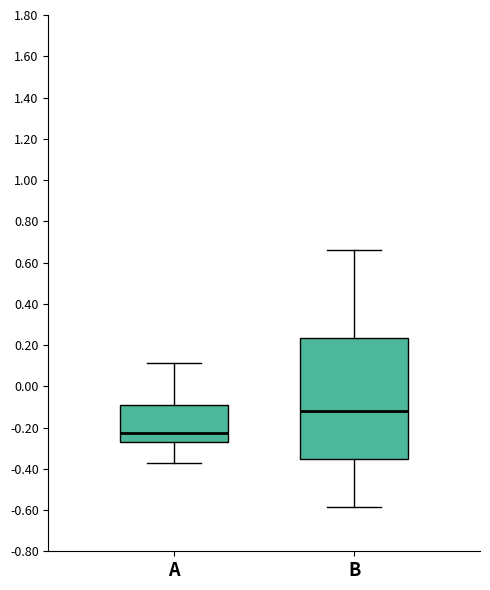

Reading left to right, read every box against the y-axis: the position of its median line, the range the box covers, and the ends of its whiskers. The values are not printed on the chart, so give them approximately, as read against the axis.

A: median -0.22, box -0.28 to -0.10, whiskers -0.38 to 0.12
B: median -0.12, box -0.36 to 0.24, whiskers -0.58 to 0.66